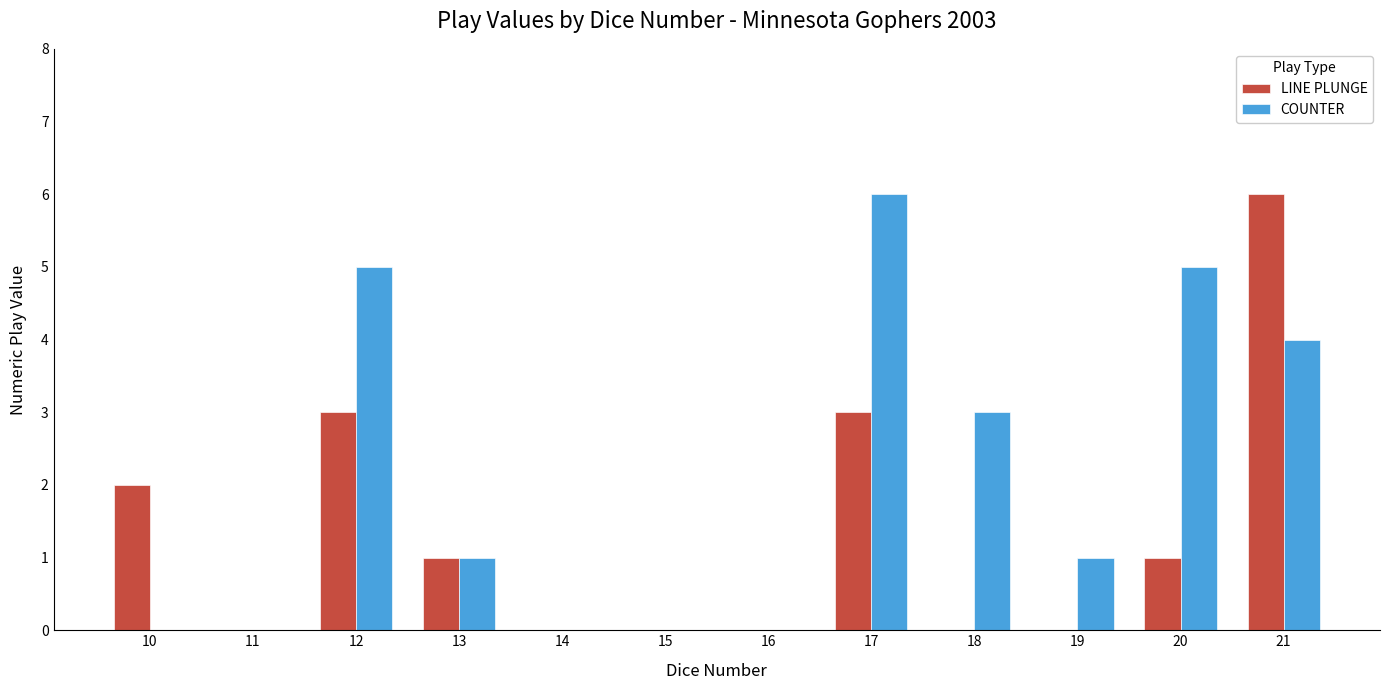

Count the LINE PLUNGE values in the range 0 to 3.

11